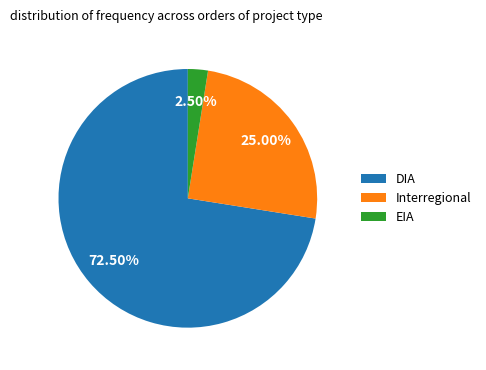

How many segments does this pie chart have?

3